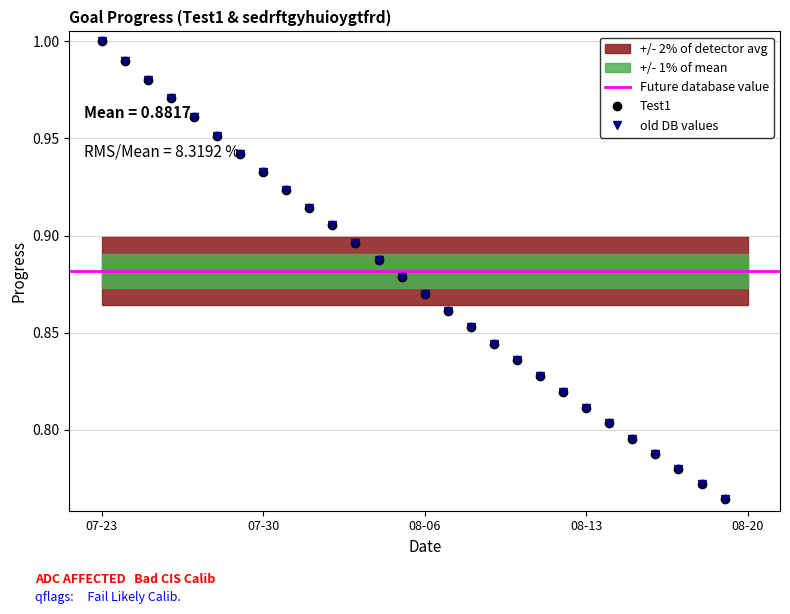

Which series has the largest range (max minus min)?

Test1